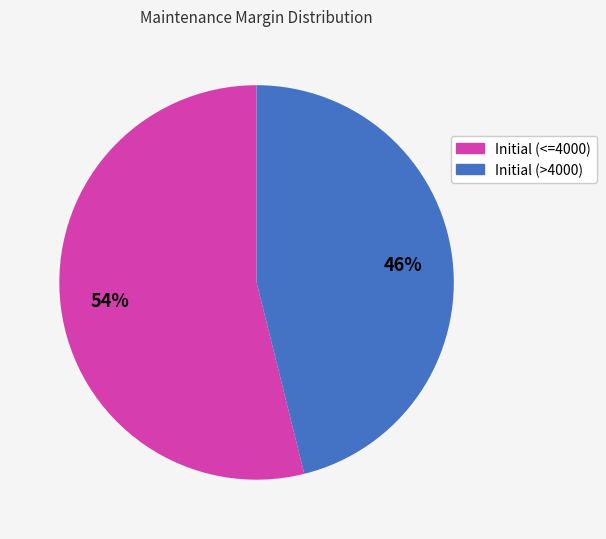

What percentage is the Initial (<=4000) slice, to the nearest percent?

54%